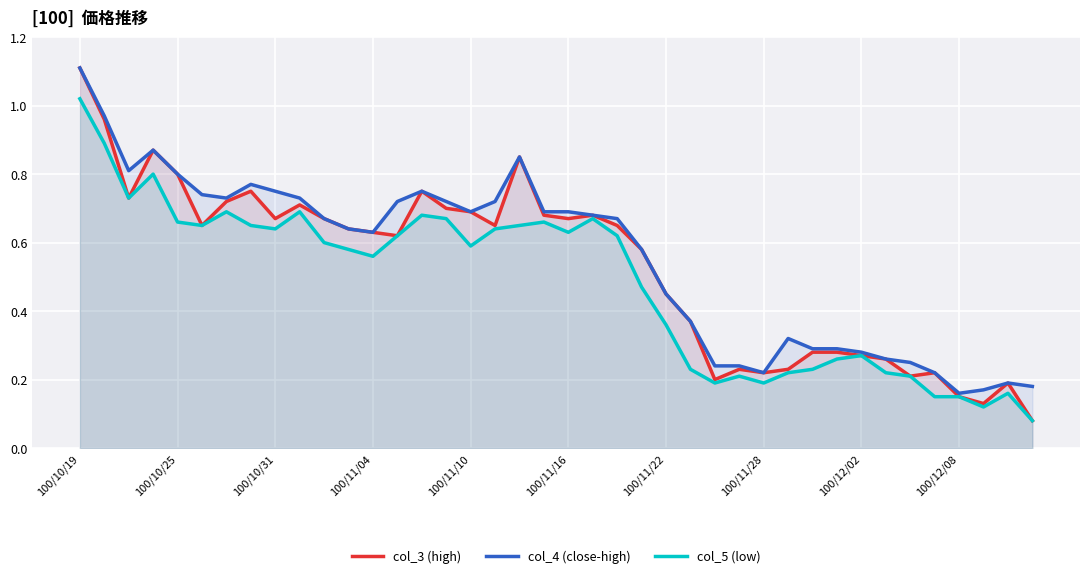

Which label corresponds to the largest value in the chart?

100/10/19